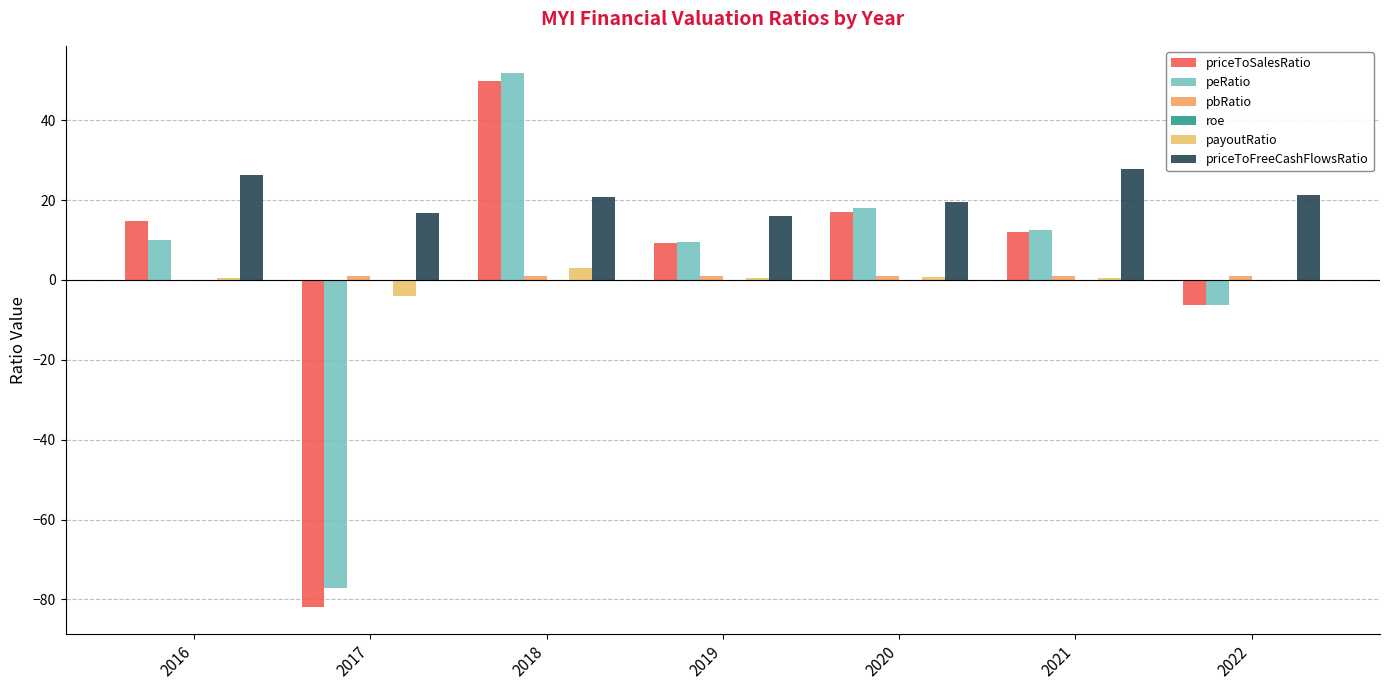

Rank the series at 2021 from highest to lowest value.

priceToFreeCashFlowsRatio, peRatio, priceToSalesRatio, pbRatio, payoutRatio, roe